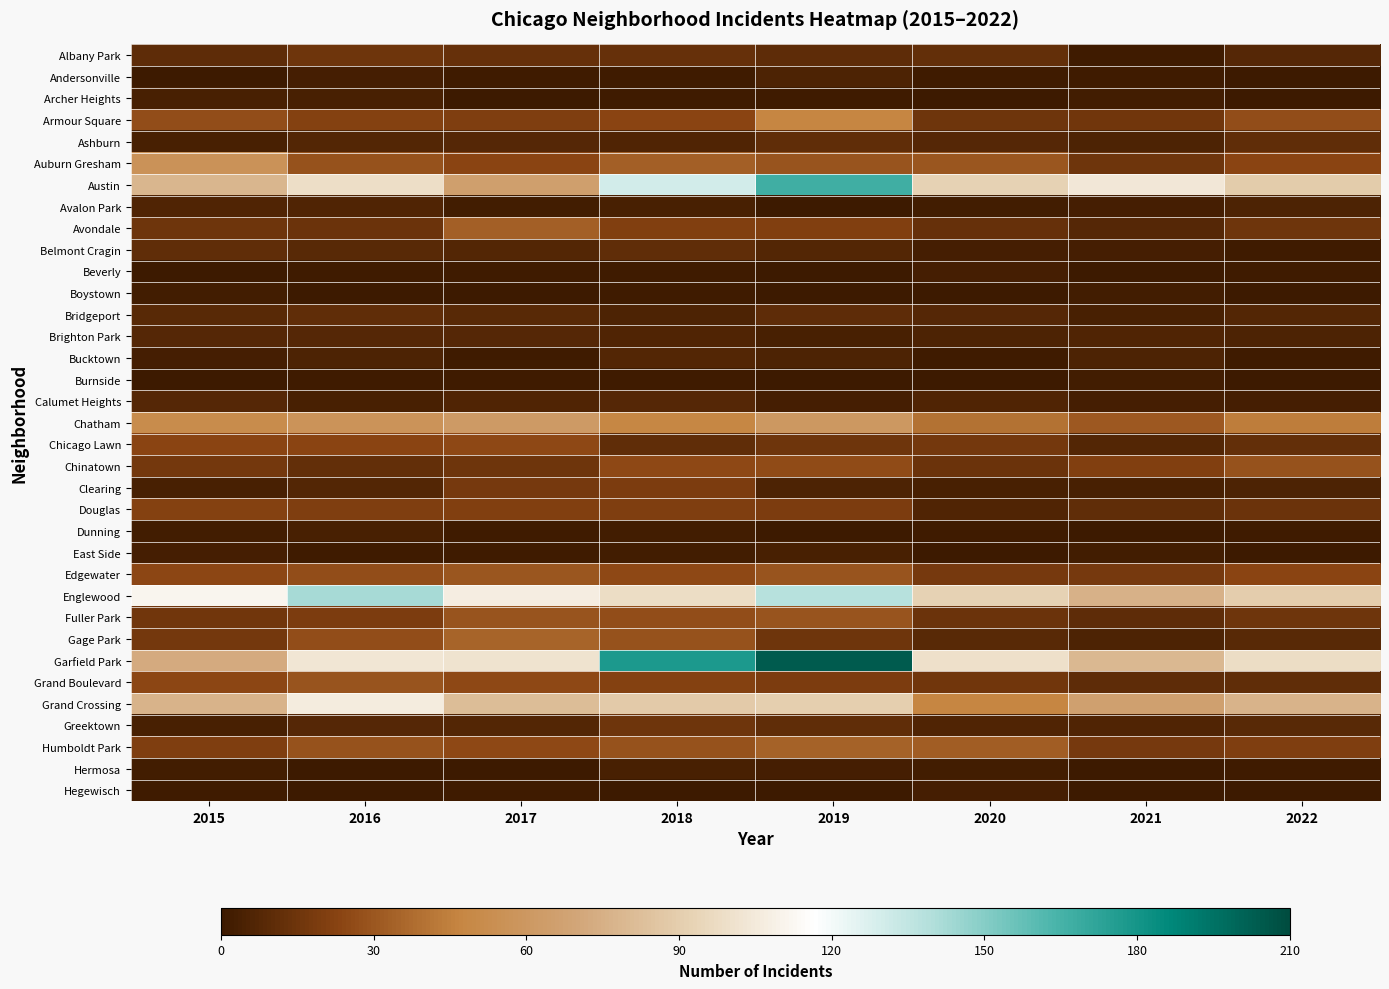

What is the greatest value displayed?

204